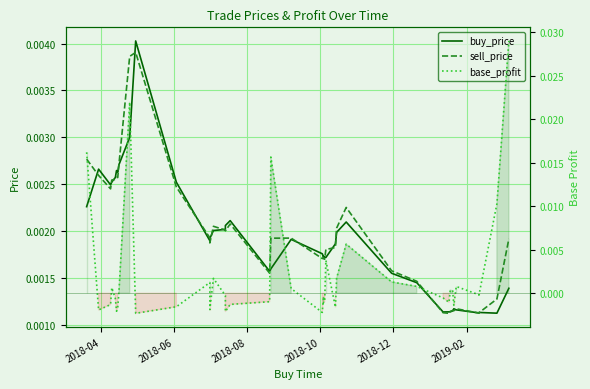

At how many categories does at least one series exceed 0?

40